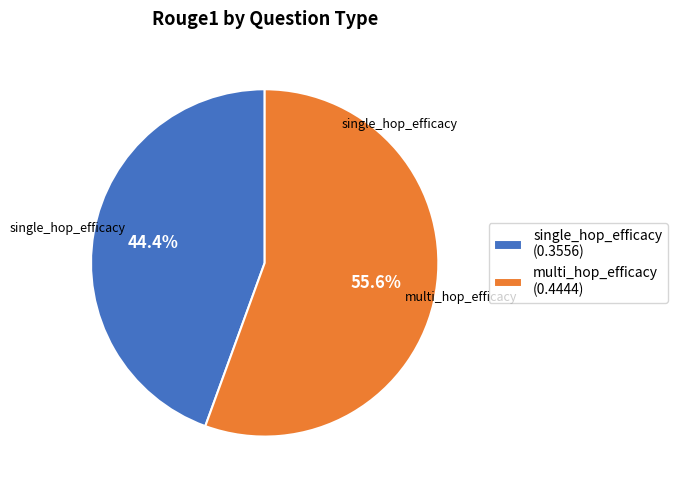

What percentage is the multi_hop_efficacy slice, to the nearest percent?

56%